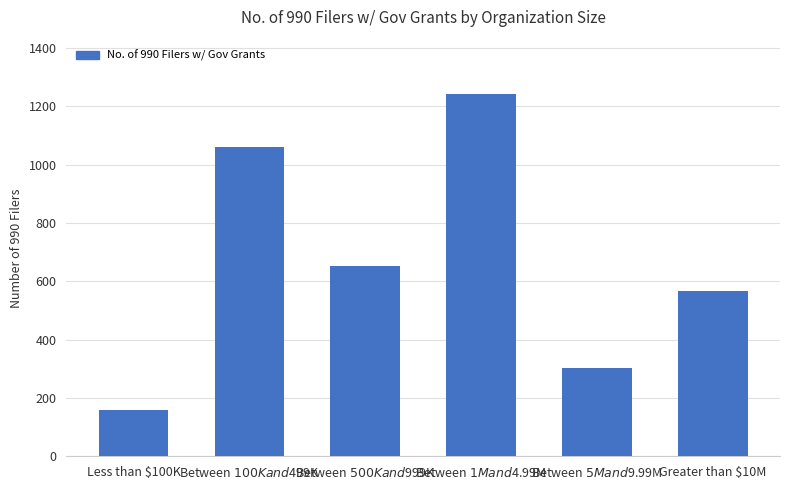

How many series are shown in this chart?

1